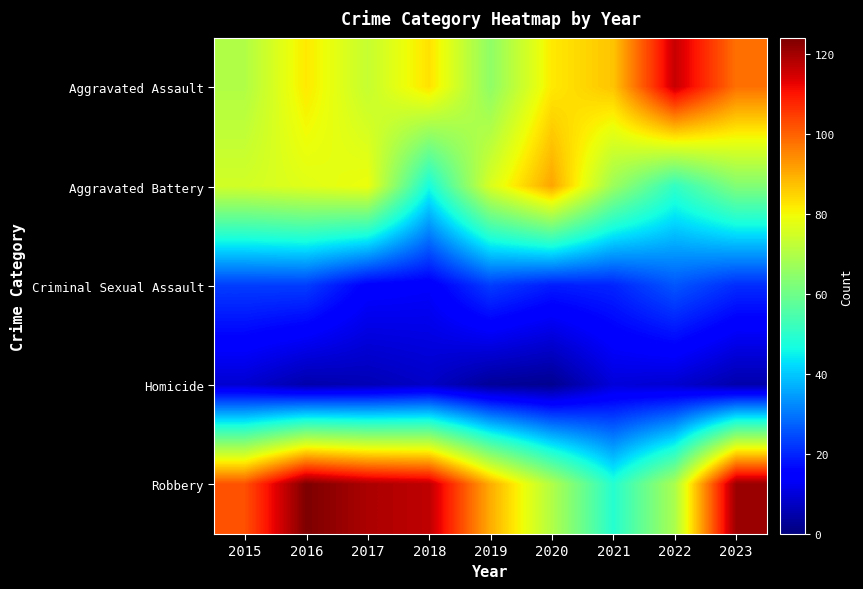

Reading right to left, list all the values displayed in this chart.

Aggravated Assault: 2023=98	2022=116	2021=87	2020=82	2019=65	2018=83	2017=73	2016=82	2015=70
Aggravated Battery: 2023=63	2022=51	2021=67	2020=91	2019=76	2018=47	2017=79	2016=77	2015=75
Criminal Sexual Assault: 2023=21	2022=26	2021=20	2020=19	2019=23	2018=14	2017=15	2016=23	2015=23
Homicide: 2023=5	2022=9	2021=10	2020=2	2019=3	2018=8	2017=6	2016=5	2015=9
Robbery: 2023=121	2022=69	2021=49	2020=70	2019=90	2018=117	2017=119	2016=124	2015=102